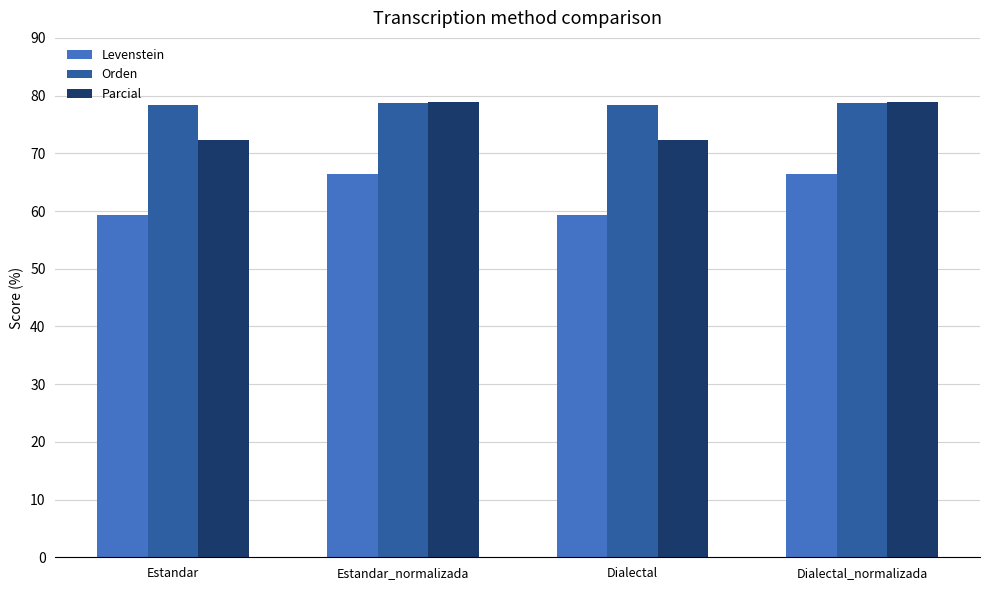

At Estandar, list the series in order from smallest to largest.

Levenstein, Parcial, Orden